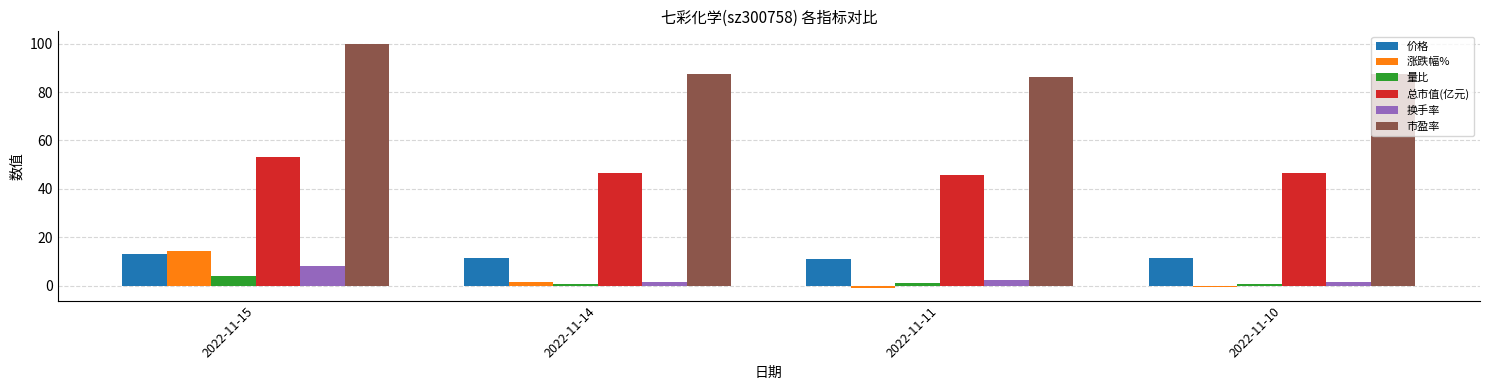

What is the difference between the highest and lowest values at 2022-11-14?

86.8